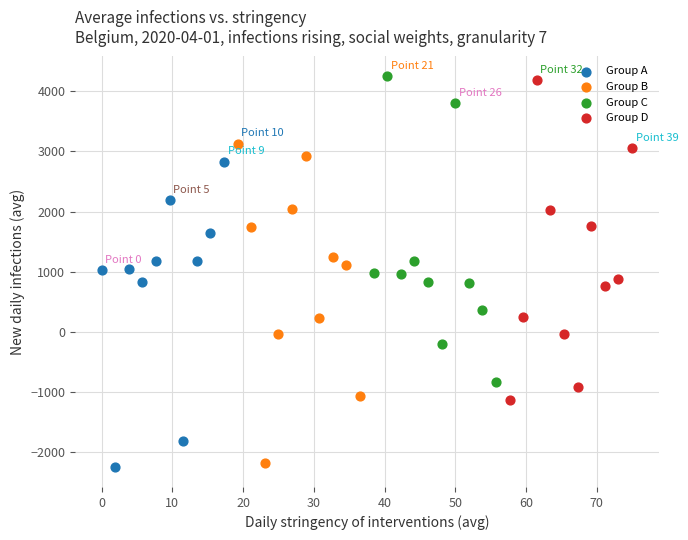

What are all the series names shown in the legend?

Group A, Group B, Group C, Group D